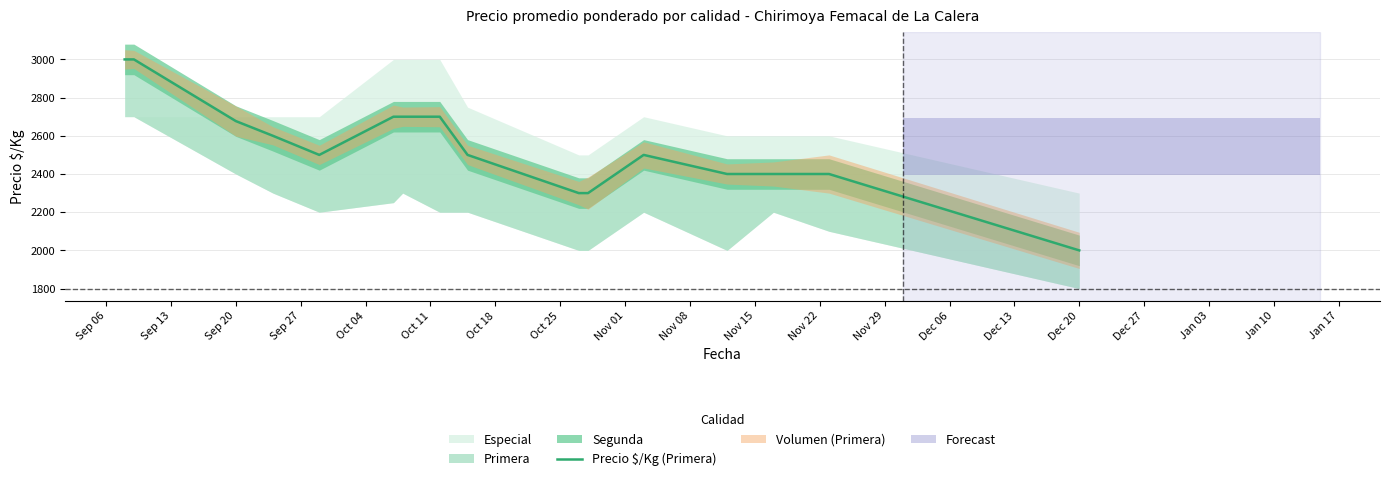

What is the label of the 13th point from the left?

Nov 29